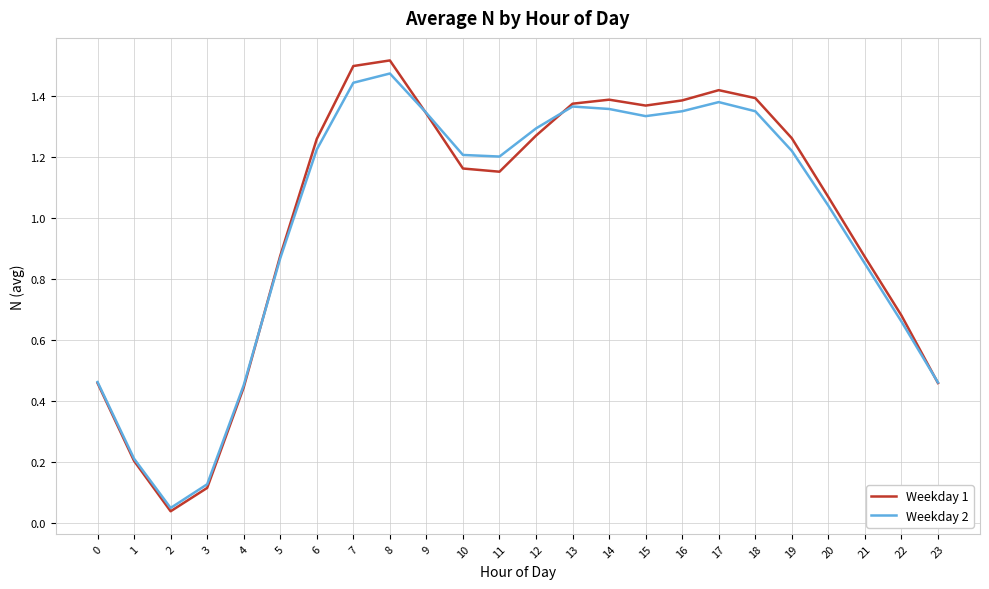

What is the total value across all series at 8?

3.0